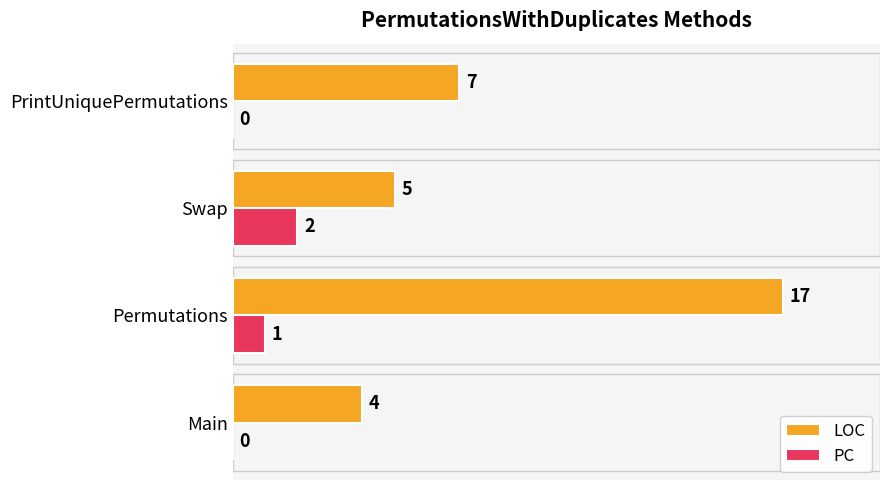

What are all the series names shown in the legend?

LOC, PC